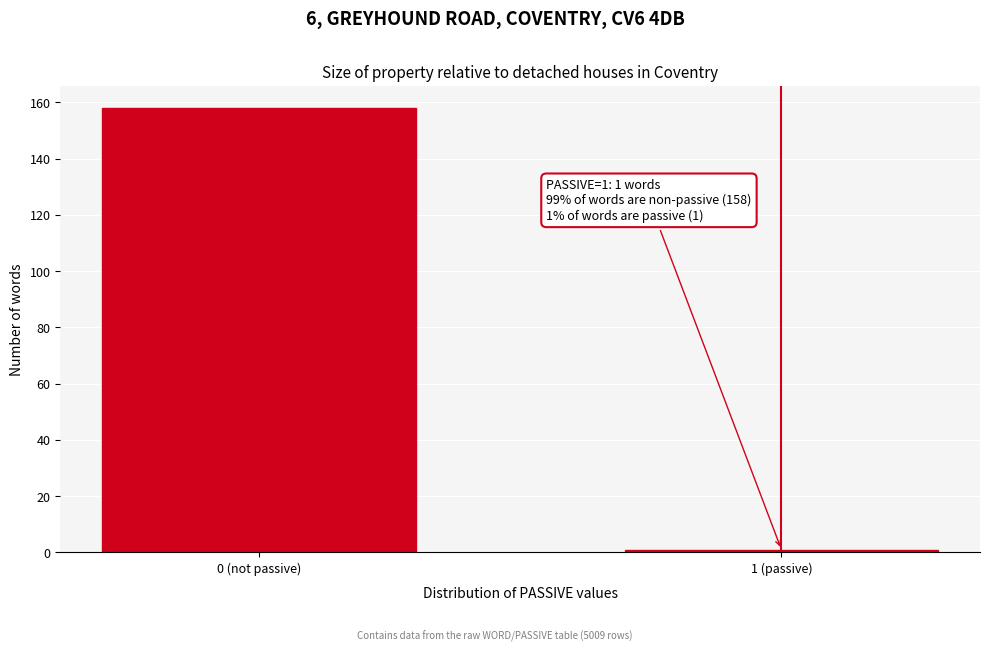

Reading left to right, what are all the values shown in this chart?

158	1